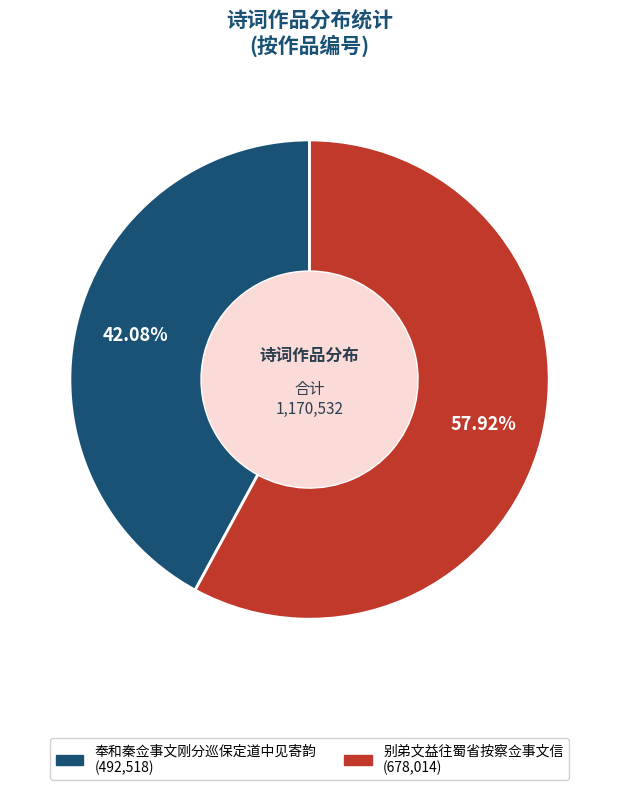

How much of the chart is everything except 奉和秦佥事文刚分巡保定道中见寄韵?

57.9%